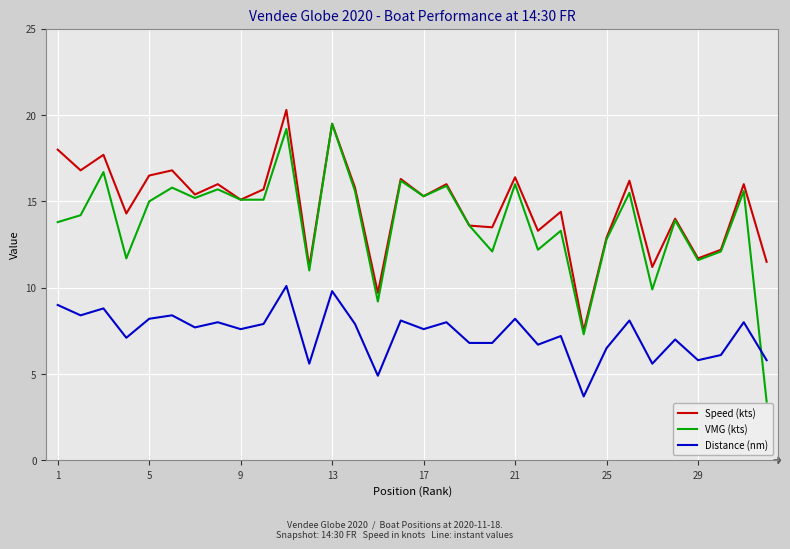

What are all the series names shown in the legend?

Speed (kts), VMG (kts), Distance (nm)